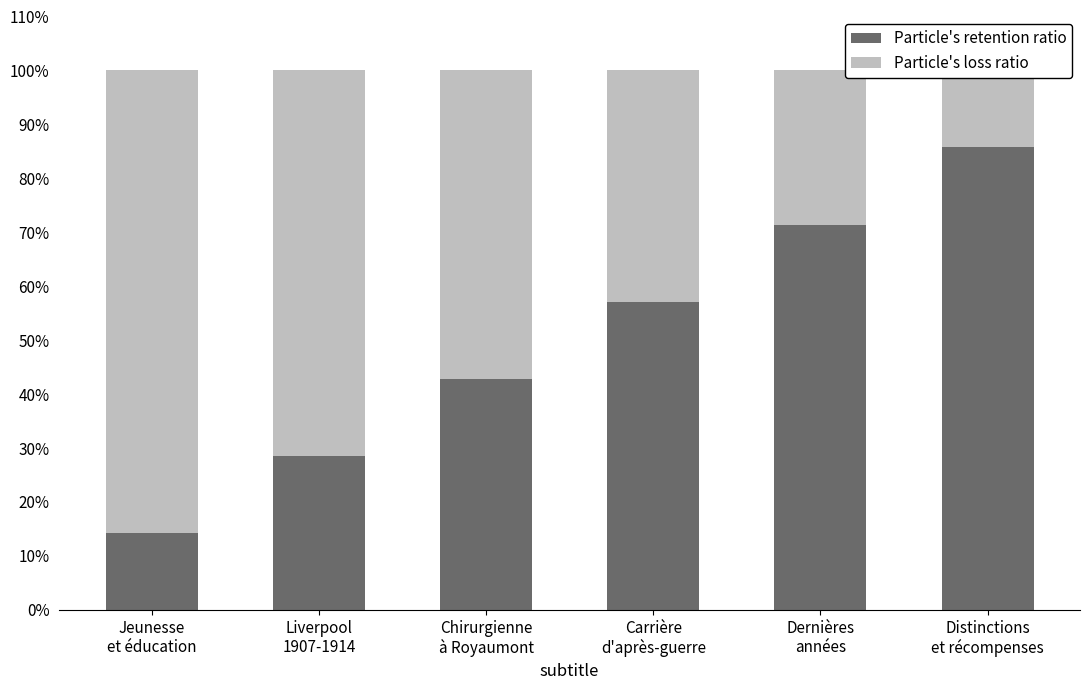

At how many categories does at least one series exceed 0?

6